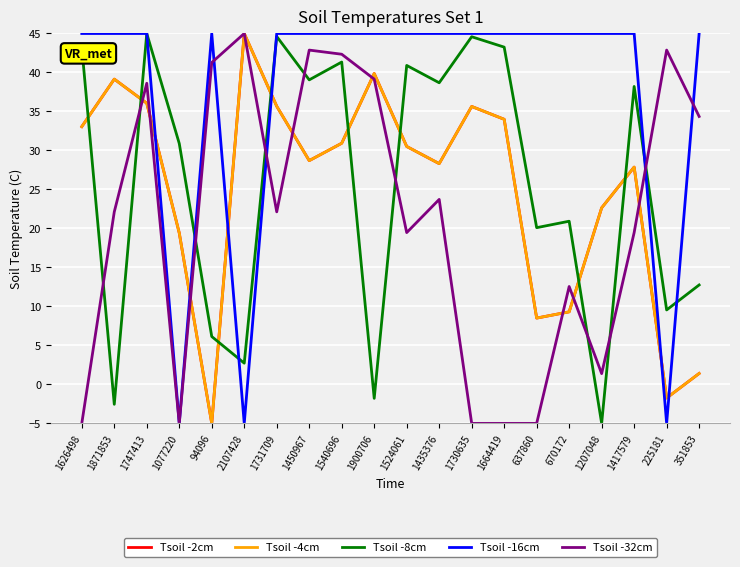

Is this an area chart (filled region under the line)?

No